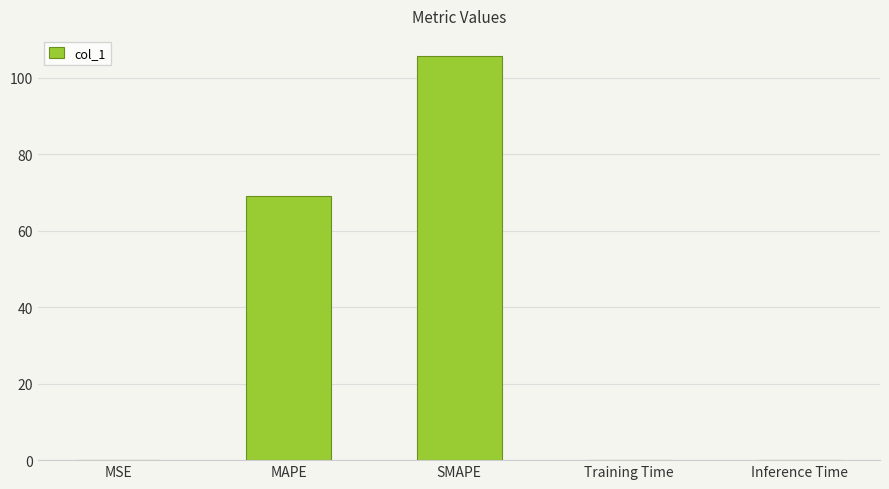

Are the bars grouped side by side (vs. stacked)?

No